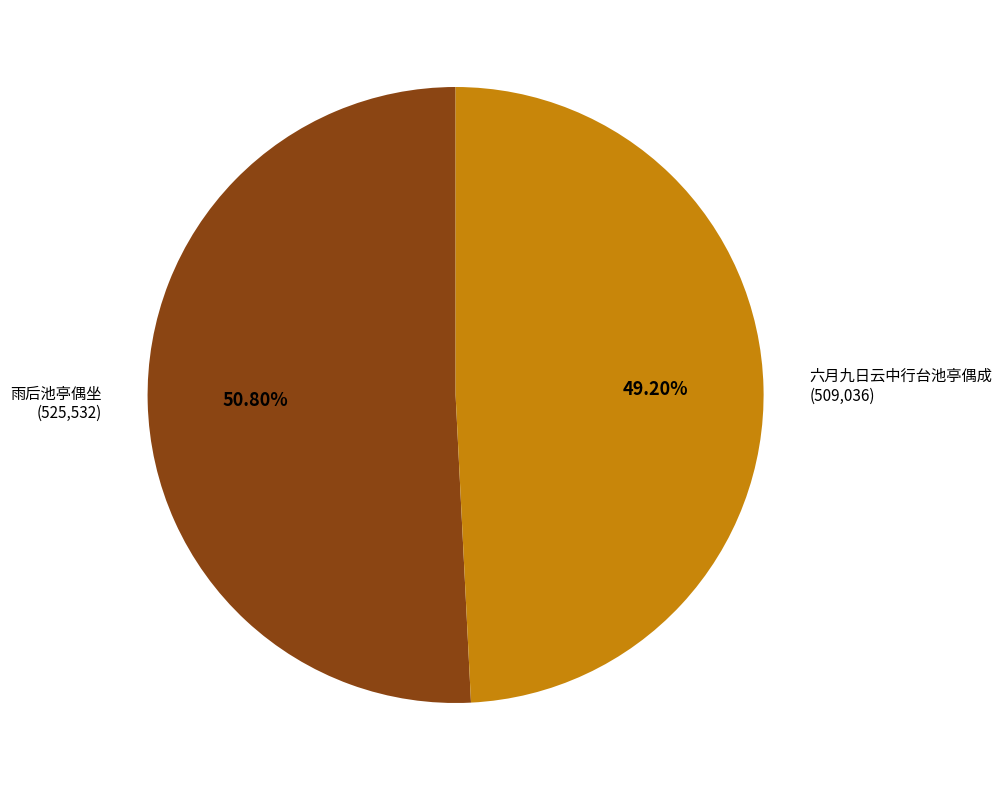

Does any single category account for the majority?

Yes